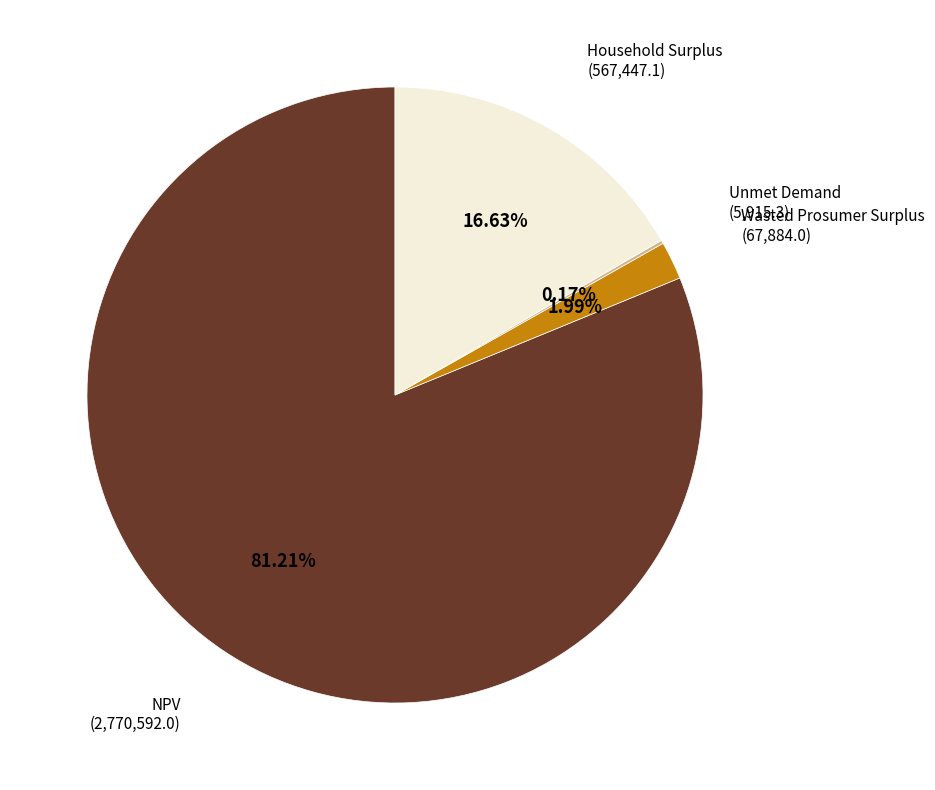

Does any single category account for the majority?

Yes